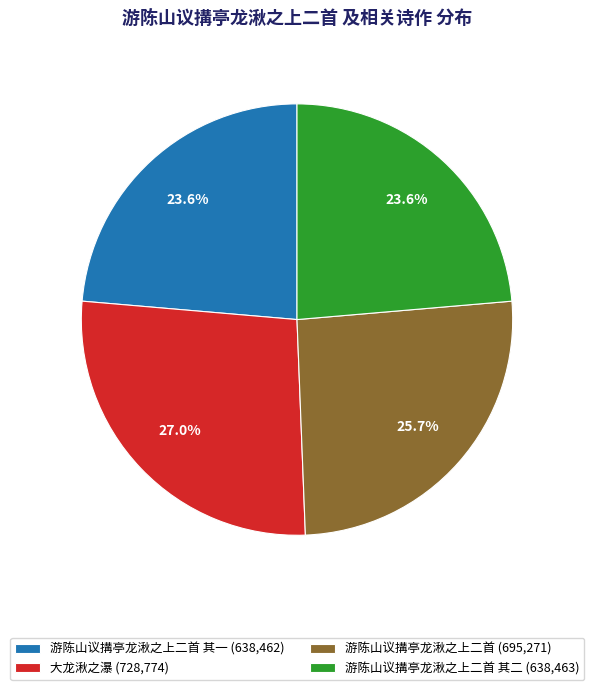

Which category has the biggest portion of the pie?

大龙湫之瀑 (728,774)